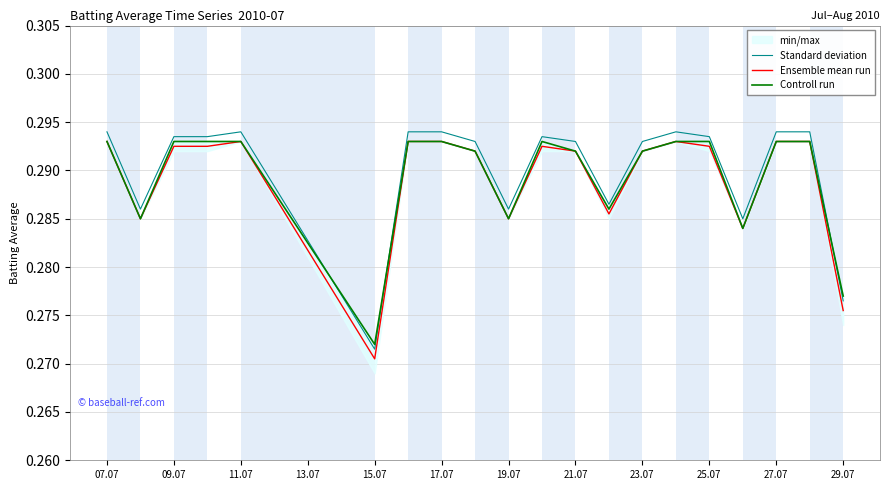

Which series has the widest spread of values?

Standard deviation